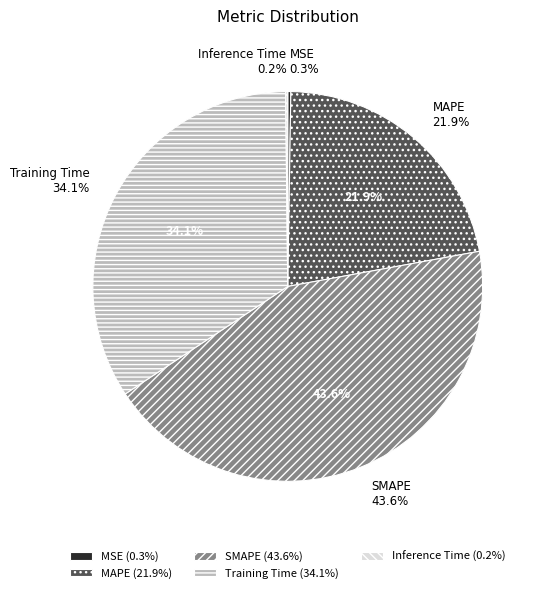

Do Inference Time and MAPE together represent more than half of the pie?

No